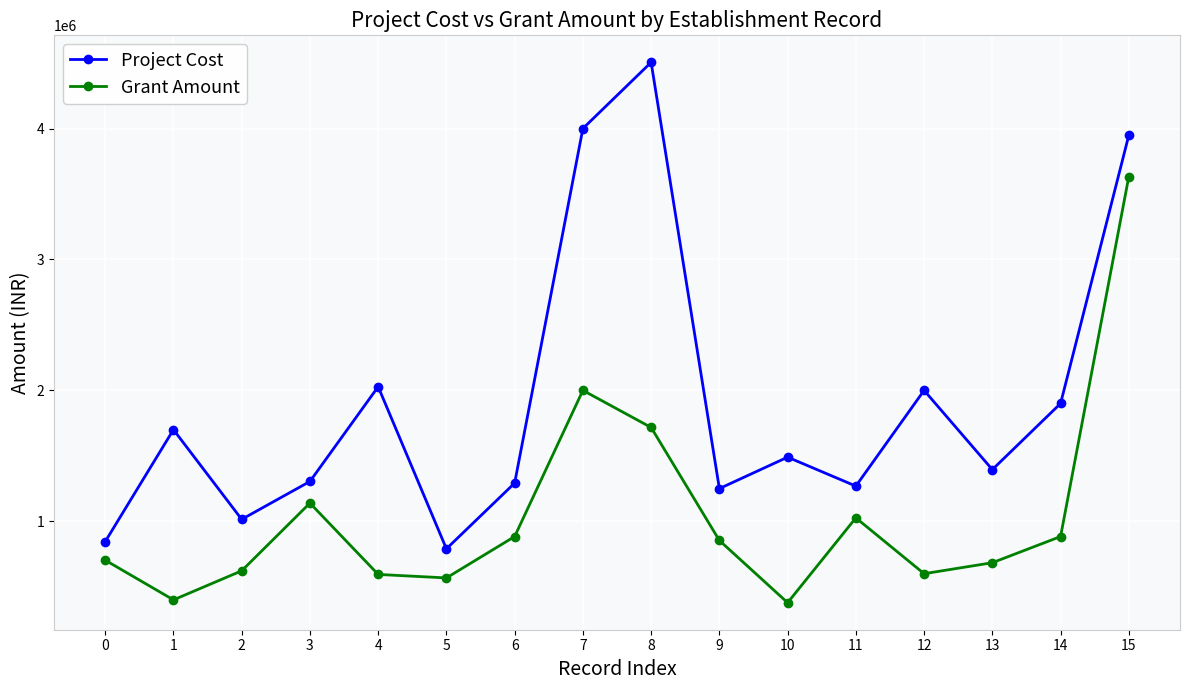

What is the difference between the highest and lowest values at 9?

396266